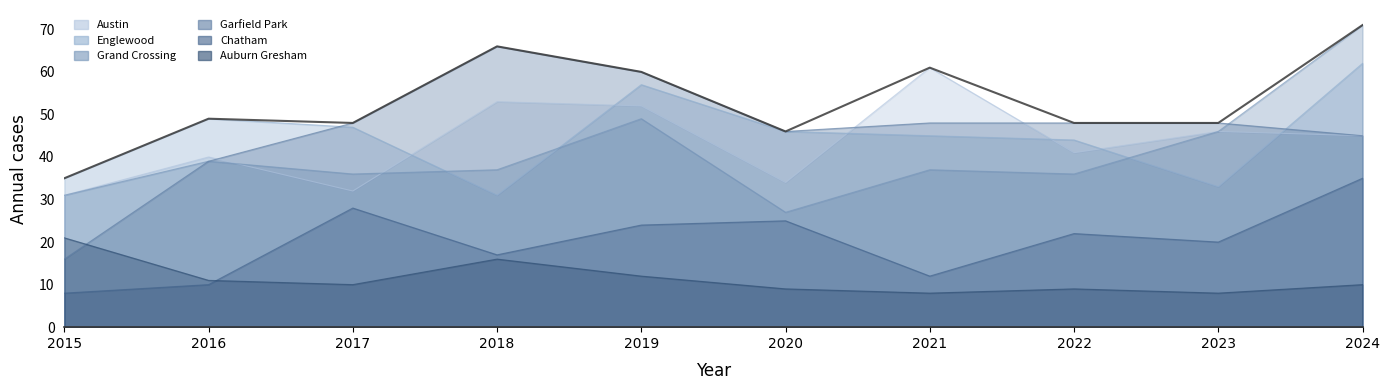

True or false: Grand Crossing and Chatham cross at least once.

False